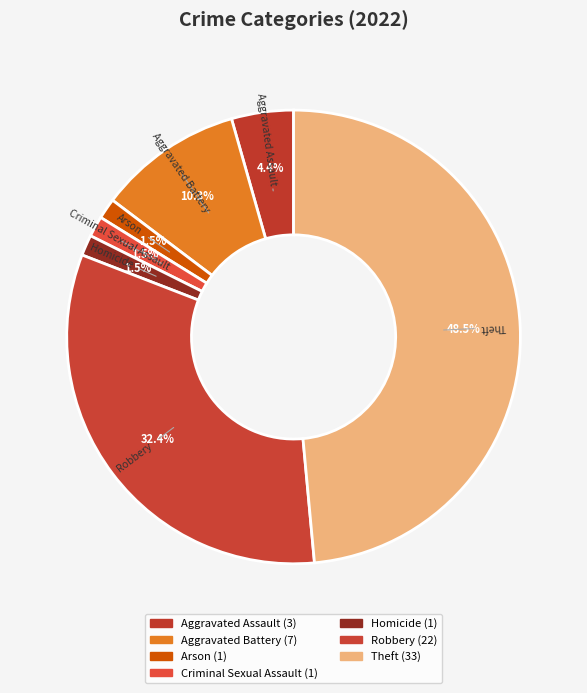

What percentage is NOT represented by Theft?

51.5%